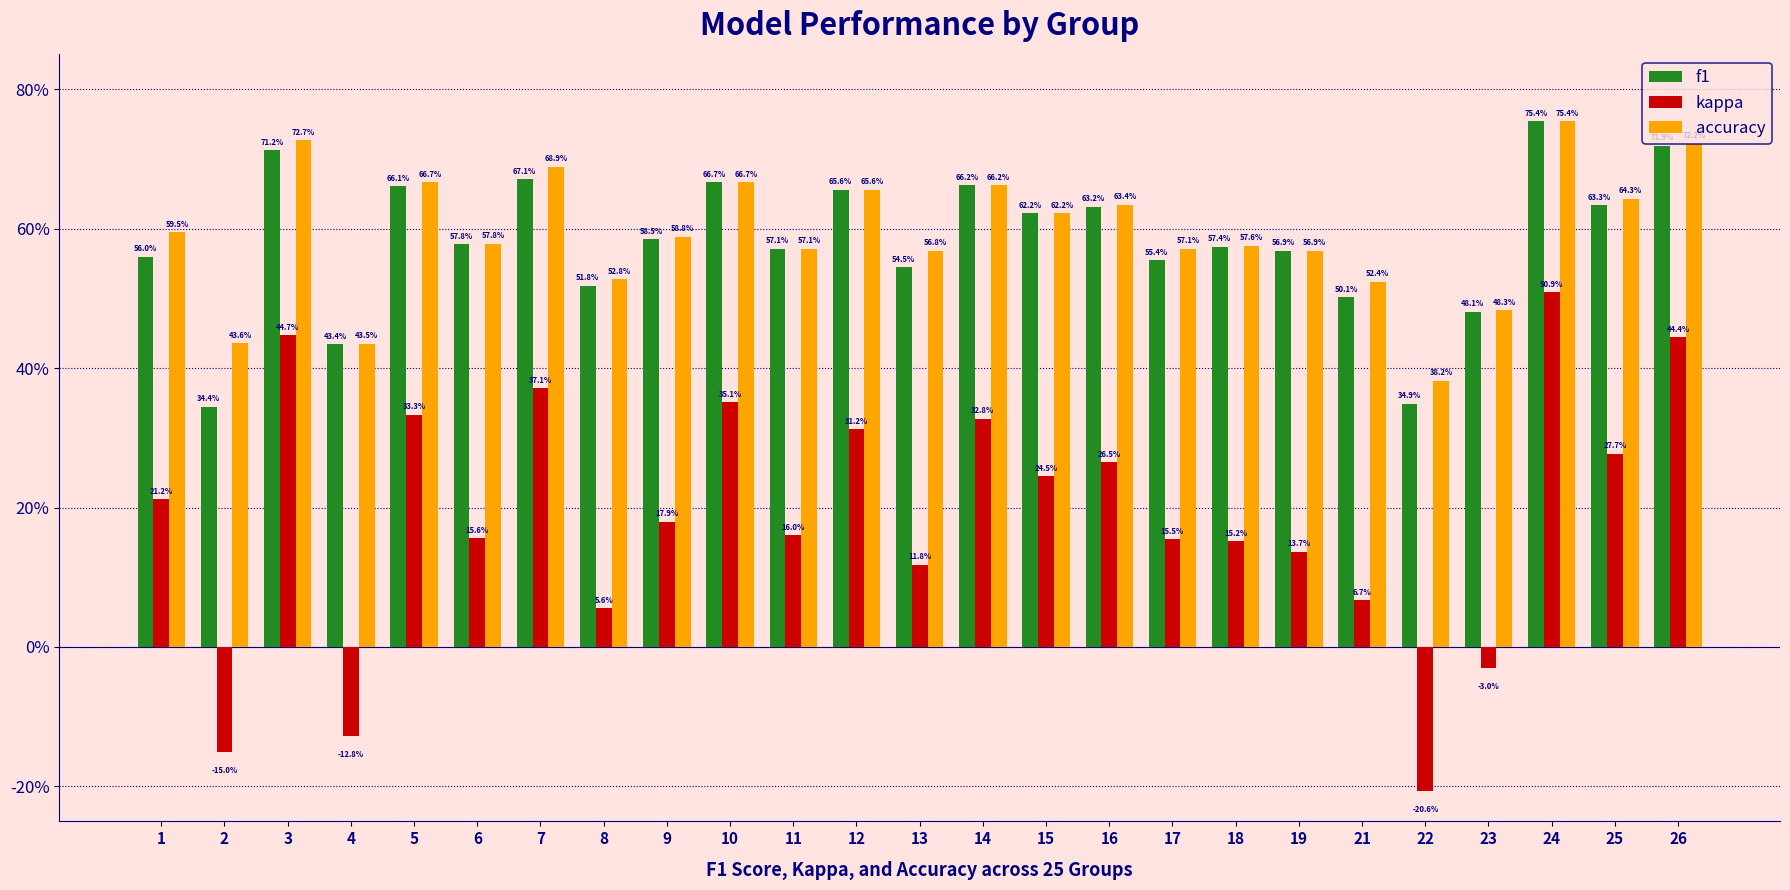

What are all the series names shown in the legend?

f1, kappa, accuracy